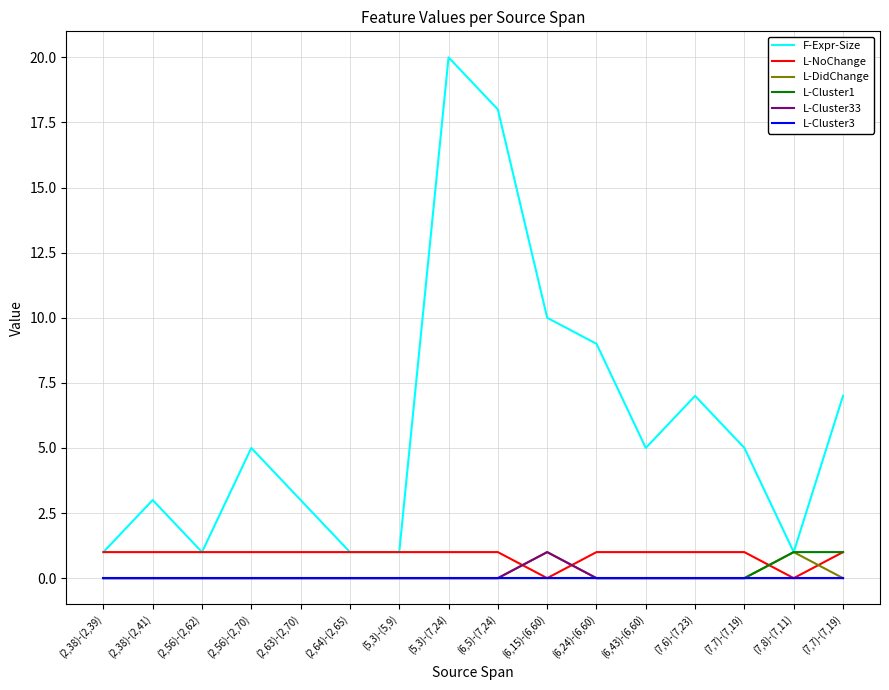

True or false: L-Cluster3 has more than 1 points higher than both neighbors.

False